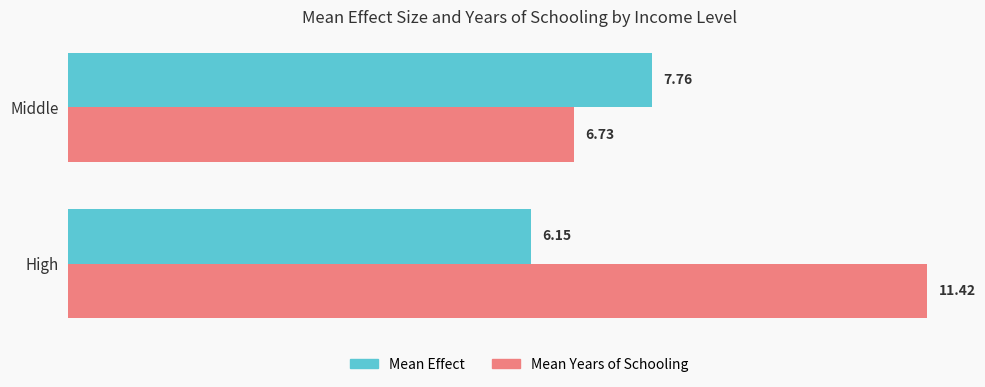

What are all the series names shown in the legend?

Mean Effect, Mean Years of Schooling